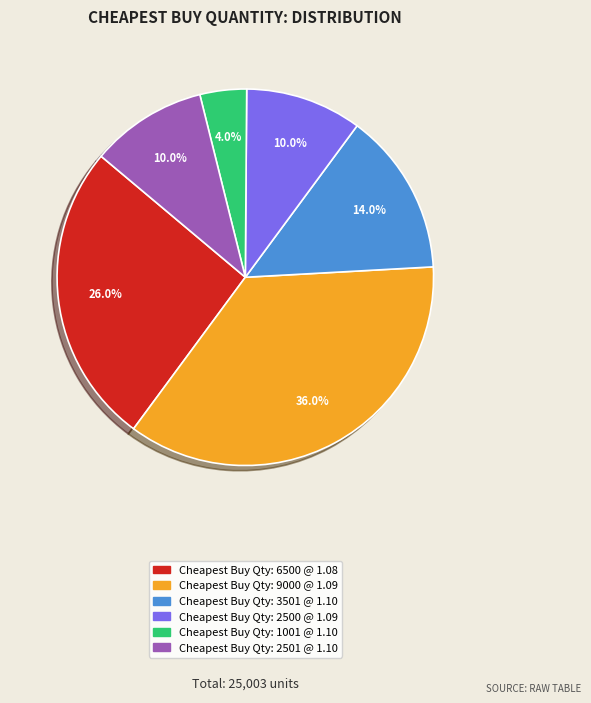

Does Cheapest Buy Qty: 6500 @ 1.08 account for over 50% of the chart?

No